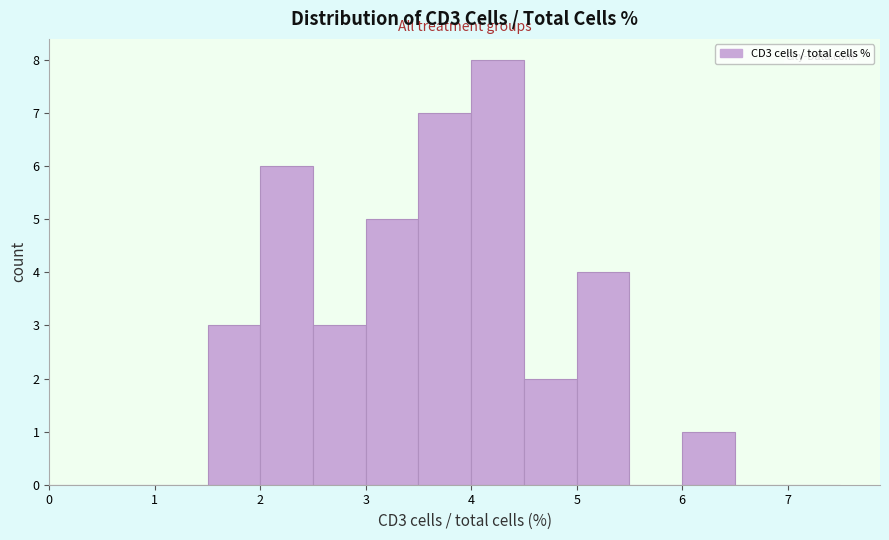

Reading left to right, list every bar in this chart as the range it spans on the x-axis followed by its height. The values are not printed on the chart, so give them approximately, as read against the axis.

0.0 to 0.5: 0
0.5 to 1.0: 0
1.0 to 1.5: 0
1.5 to 2.0: 3
2.0 to 2.5: 6
2.5 to 3.0: 3
3.0 to 3.5: 5
3.5 to 4.0: 7
4.0 to 4.5: 8
4.5 to 5.0: 2
5.0 to 5.5: 4
5.5 to 6.0: 0
6.0 to 6.5: 1
6.5 to 7.0: 0
7.0 to 7.5: 0